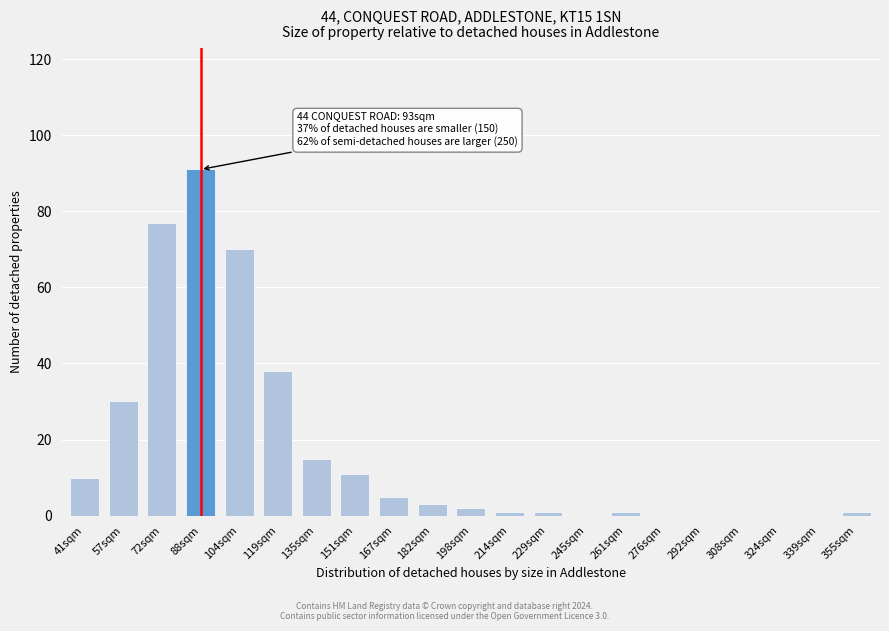

Reading left to right, what are all the values shown in this chart?

41sqm=10	57sqm=30	72sqm=77	88sqm=91	104sqm=70	119sqm=38	135sqm=15	151sqm=11	167sqm=5	182sqm=3	198sqm=2	214sqm=1	229sqm=1	245sqm=0	261sqm=1	276sqm=0	292sqm=0	308sqm=0	324sqm=0	339sqm=0	355sqm=1